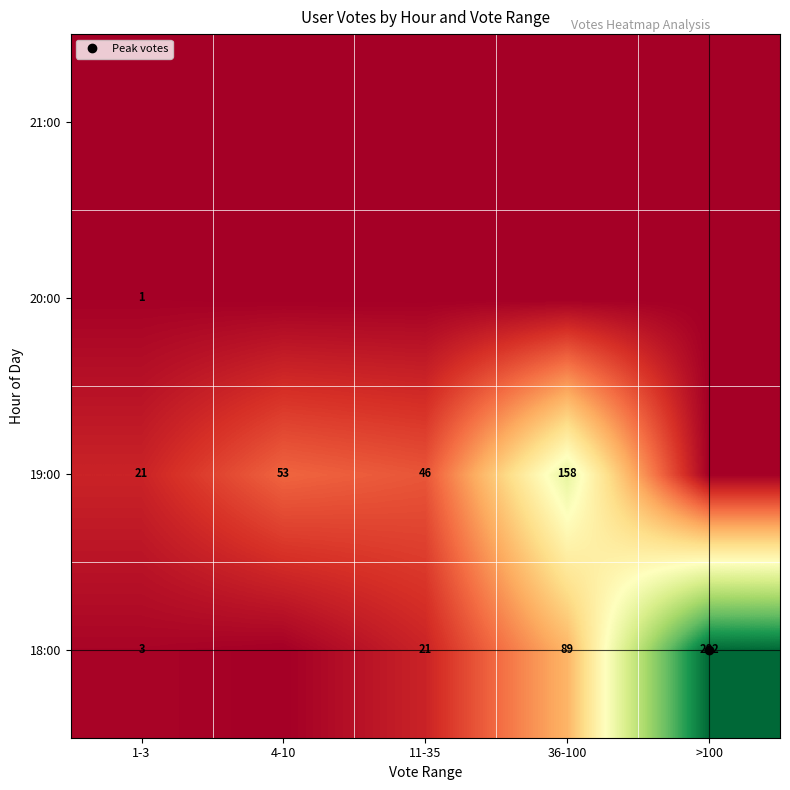

At which category is the sum across all series the highest?

>100